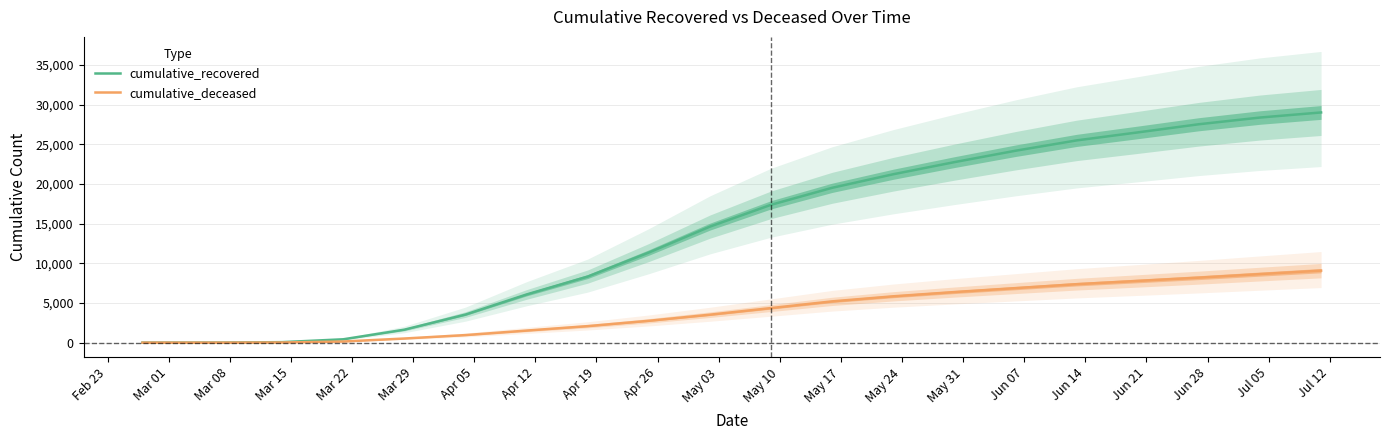

The cumulative_deceased series shows 3753 at Apr 19. True or false?

False